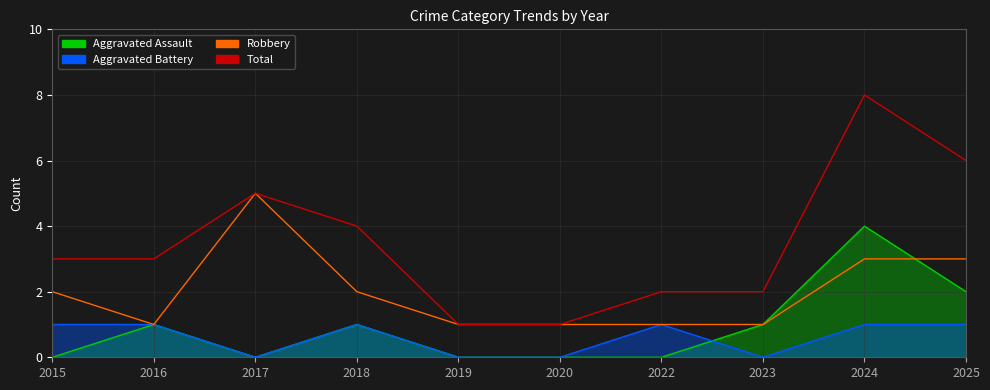

Rank the series by their maximum value, from highest to lowest.

Total, Robbery, Aggravated Assault, Aggravated Battery